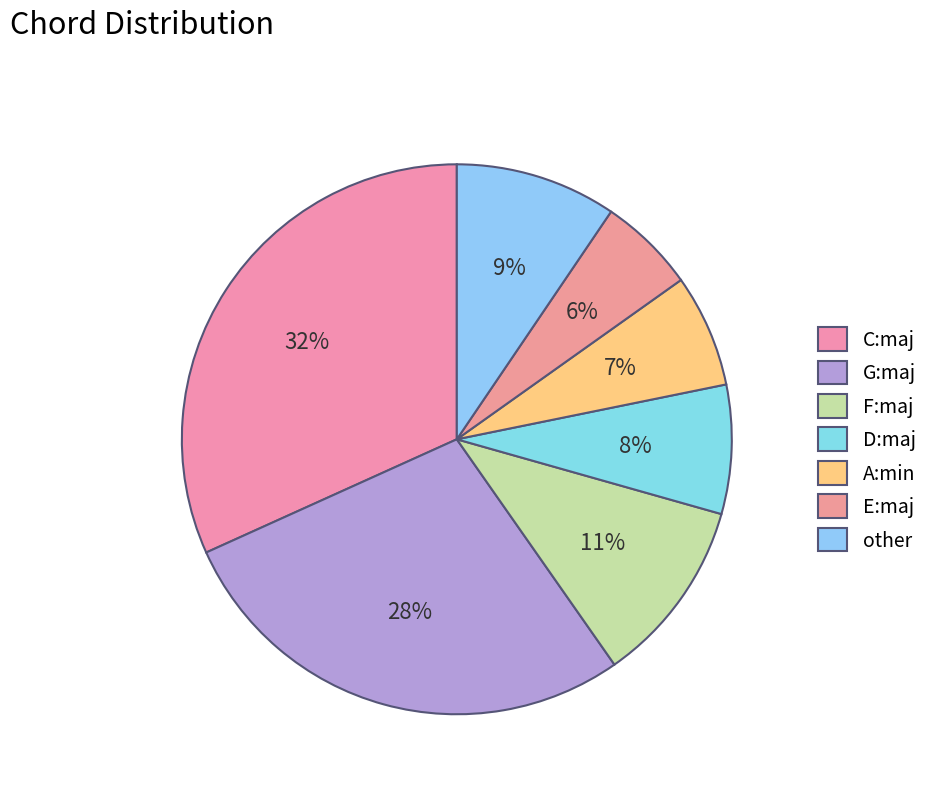

How many slices are in this pie chart?

7